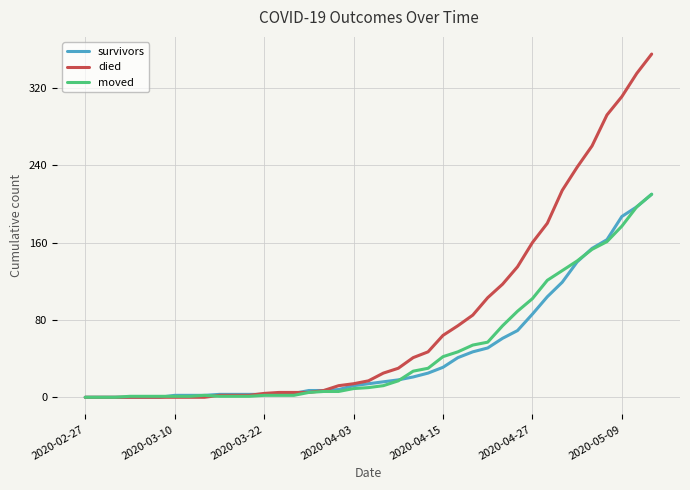

Which series has the largest total across all categories?

died